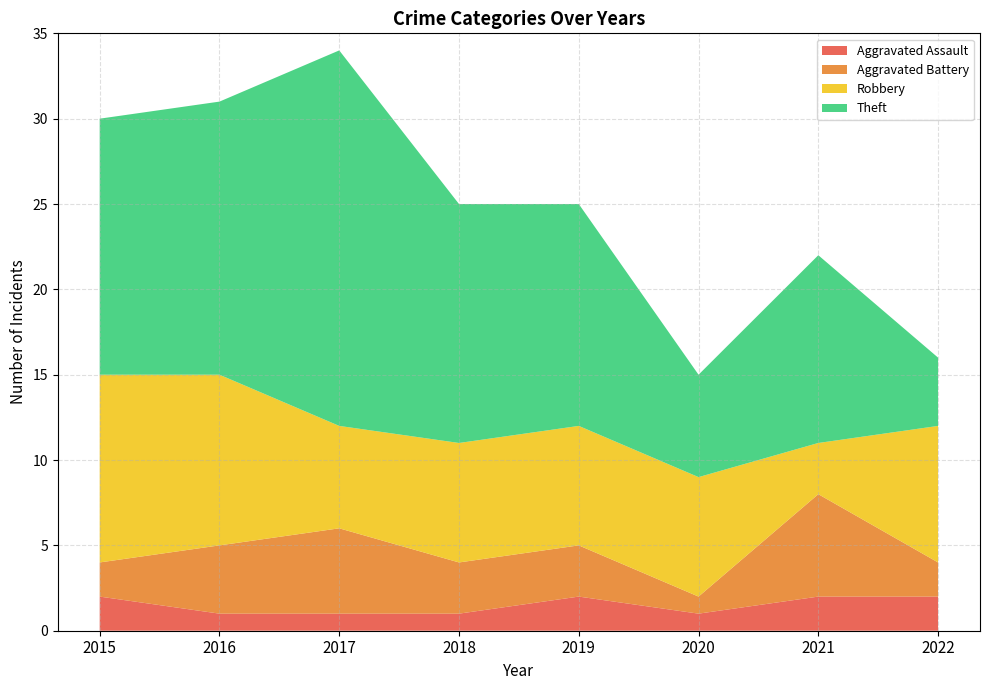

True or false: Aggravated Battery has more than 1 points higher than both neighbors.

True